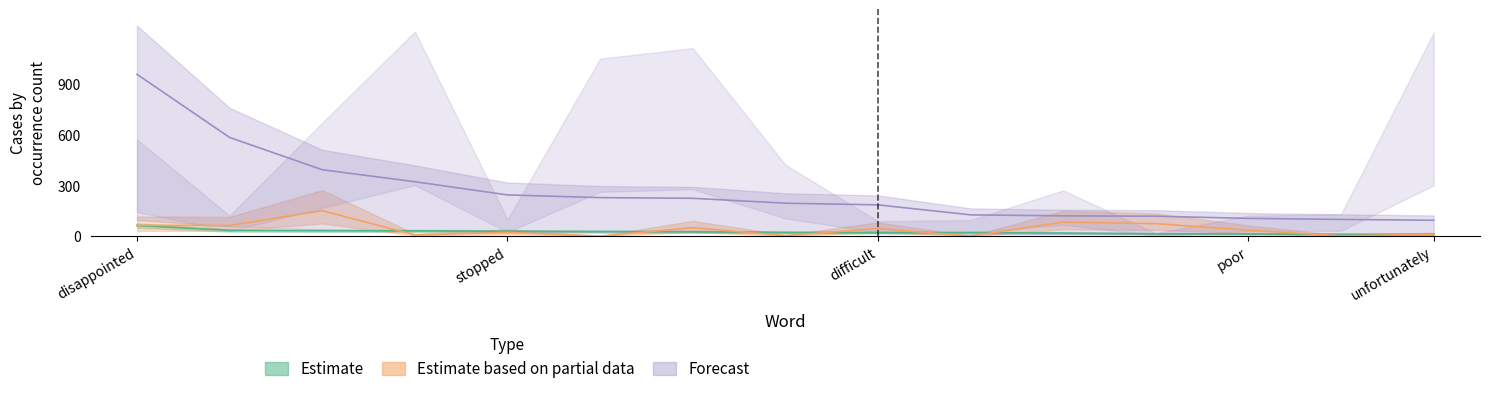

What is the spread (max minus min) of values at useless?

315